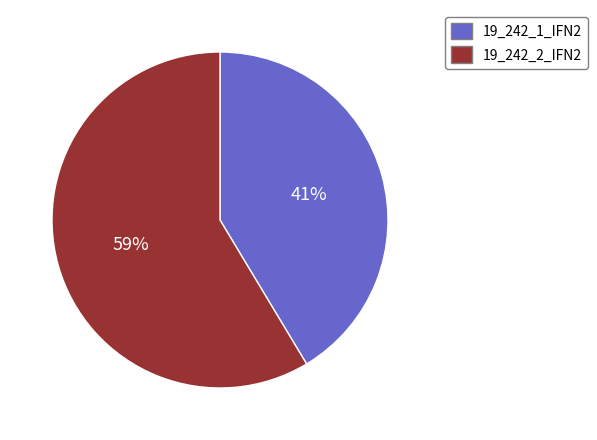

Which slice is the largest?

19_242_2_IFN2